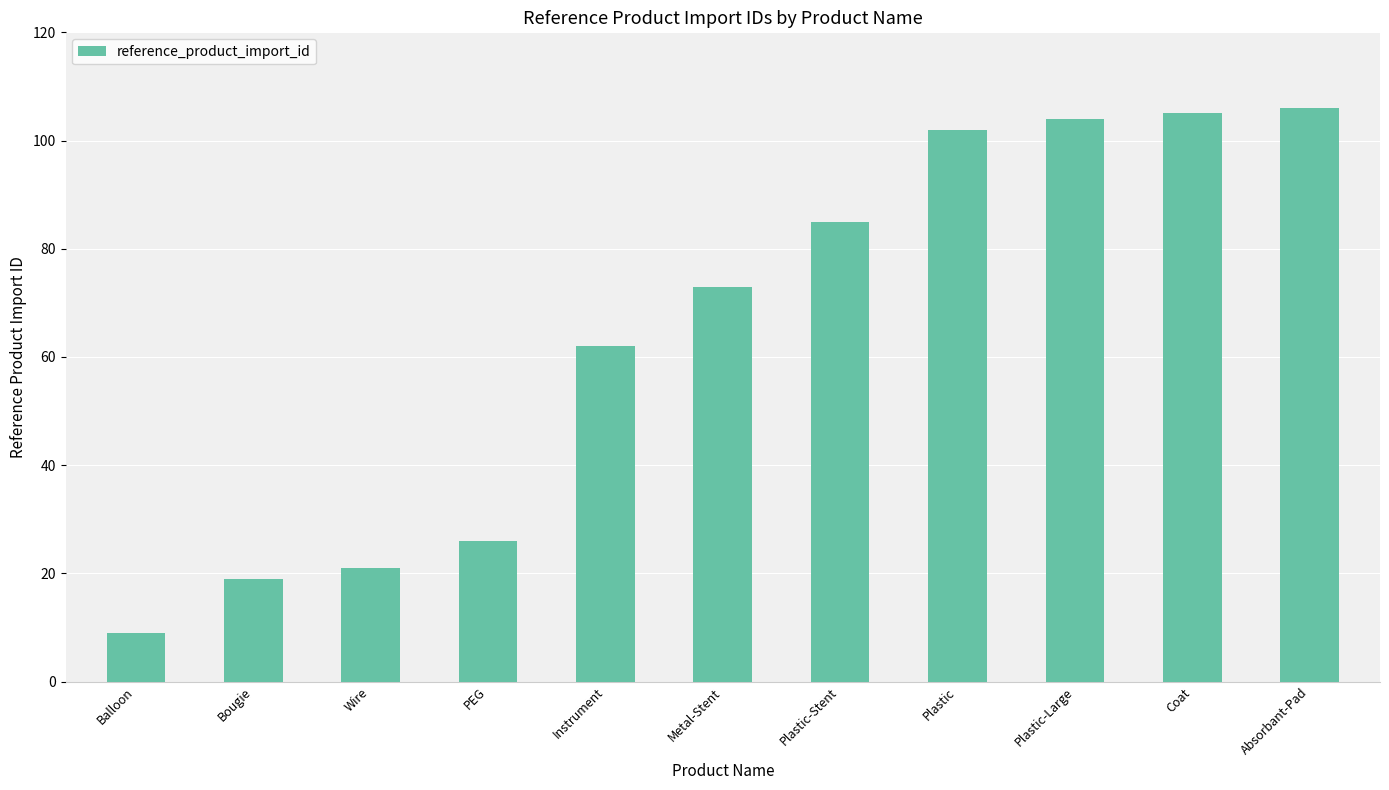

Count the number of categories in the chart.

11